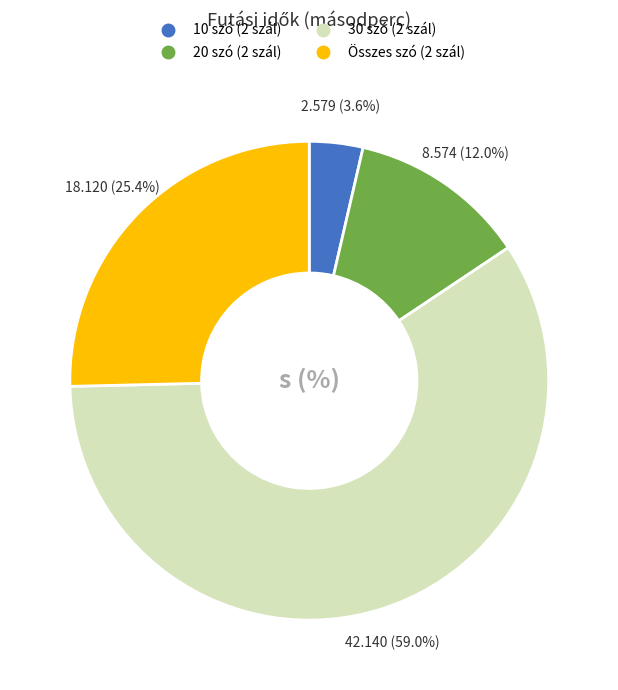

What is the majority slice?

30 szó (2 szál)